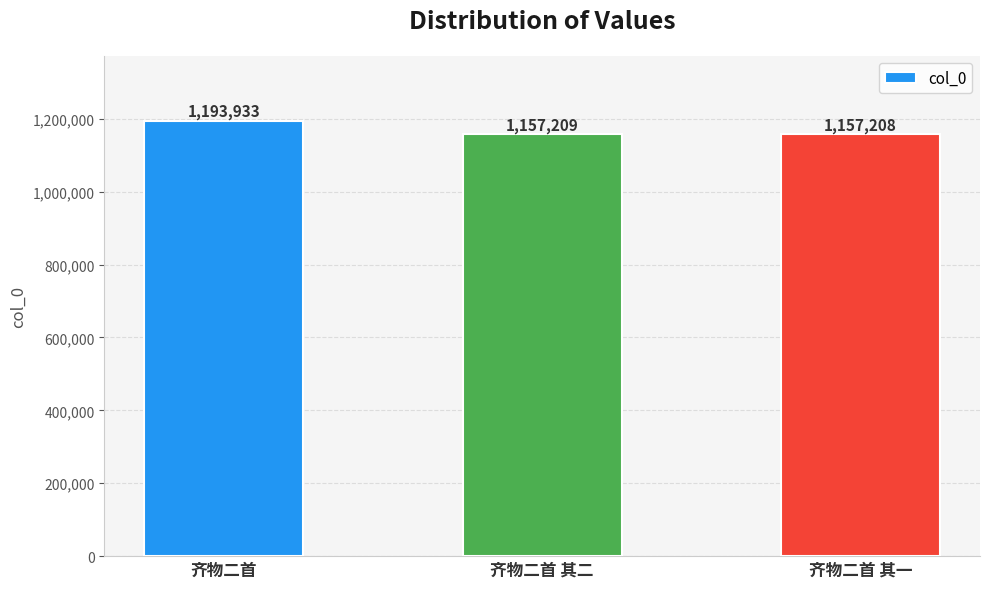

Is it true that the value at 齐物二首 其一 is 1157208?

True